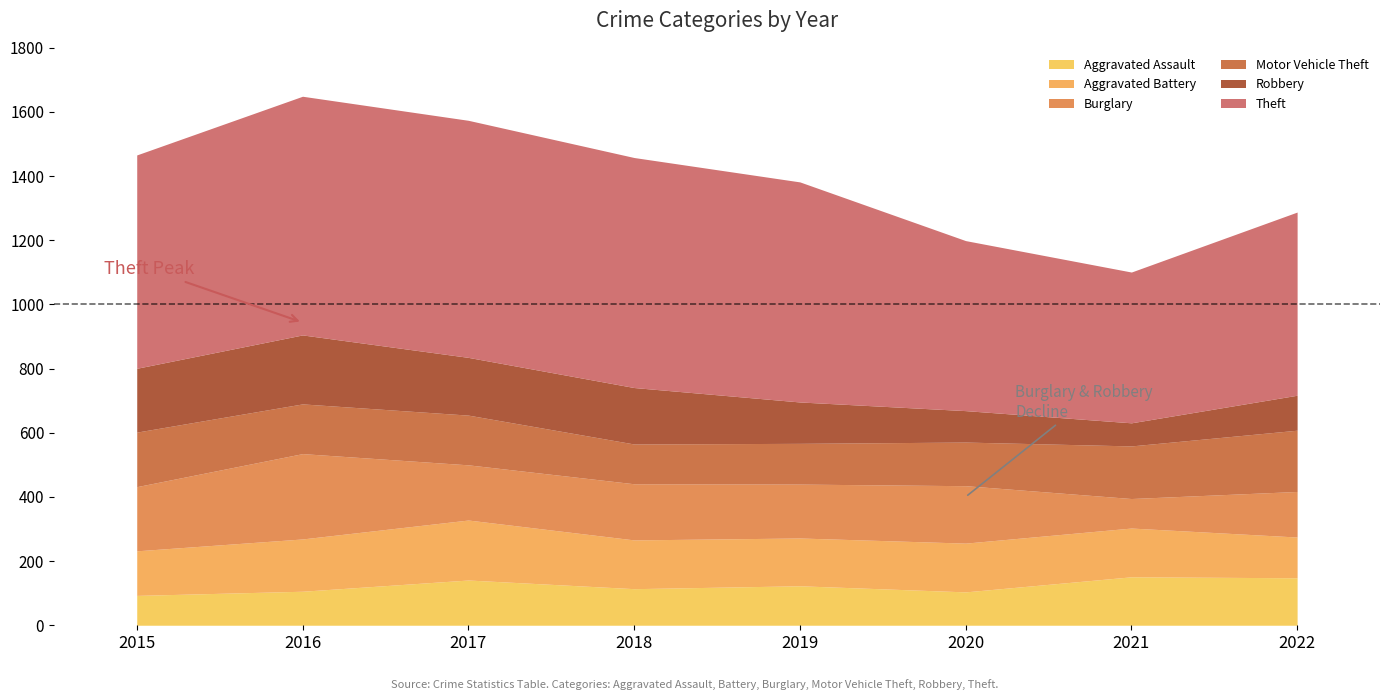

True or false: Aggravated Assault and Burglary cross at least once.

True